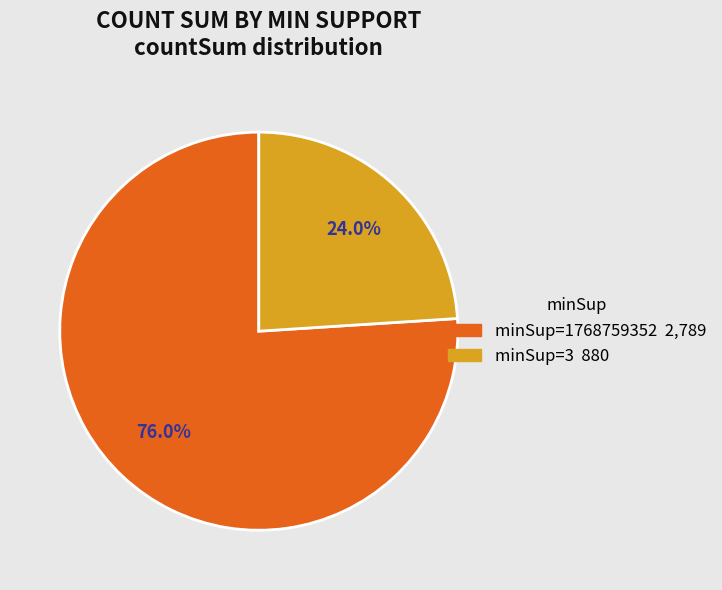

To the nearest percent, what is the difference between the largest and smallest slice percentages?

52%